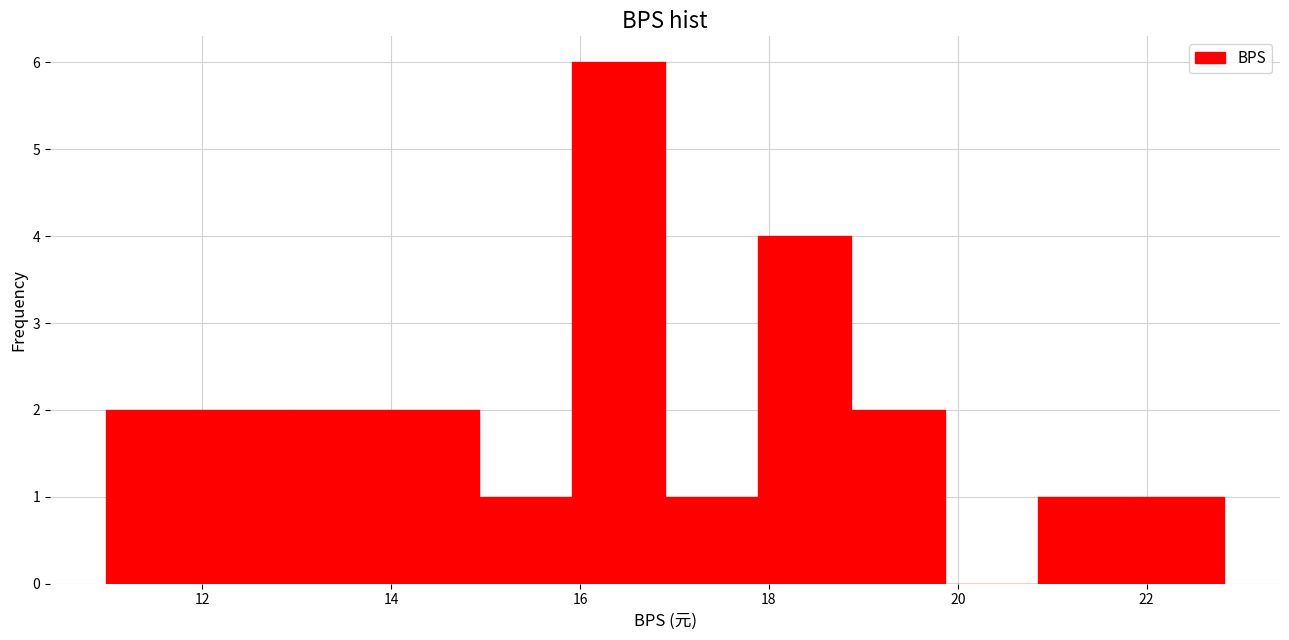

Reading left to right, list every bar in this chart as the range it spans on the x-axis followed by its height. Neither the bar edges nor the heights are printed on the chart, so give them approximately, as read against the axes.

11.0 to 12.0: 2
12.0 to 13.0: 2
13.0 to 14.0: 2
14.0 to 15.0: 2
15.0 to 16.0: 1
16.0 to 17.0: 6
17.0 to 17.8: 1
17.8 to 18.8: 4
18.8 to 19.8: 2
19.8 to 20.8: 0
20.8 to 21.8: 1
21.8 to 22.8: 1